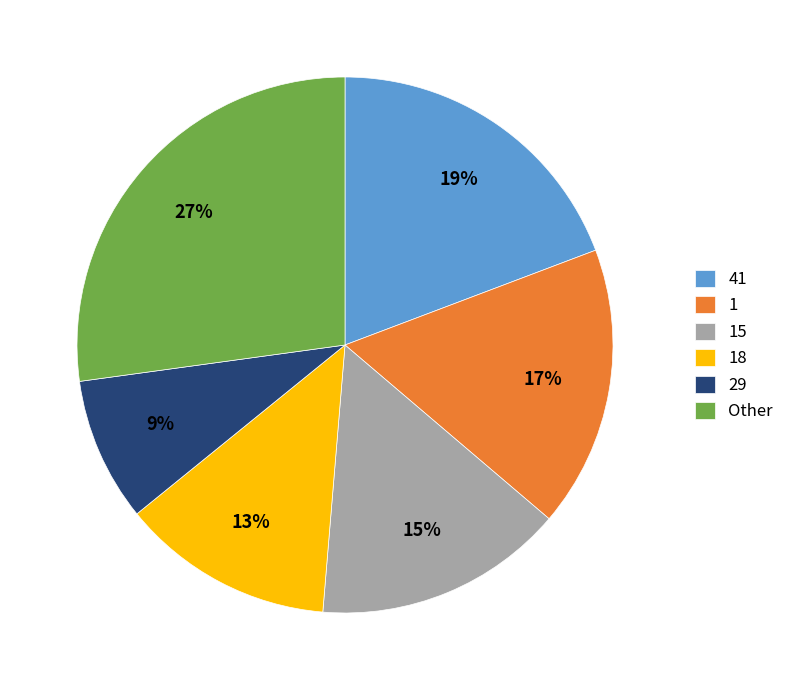

Is the sum of 18 and Other greater than half?

No